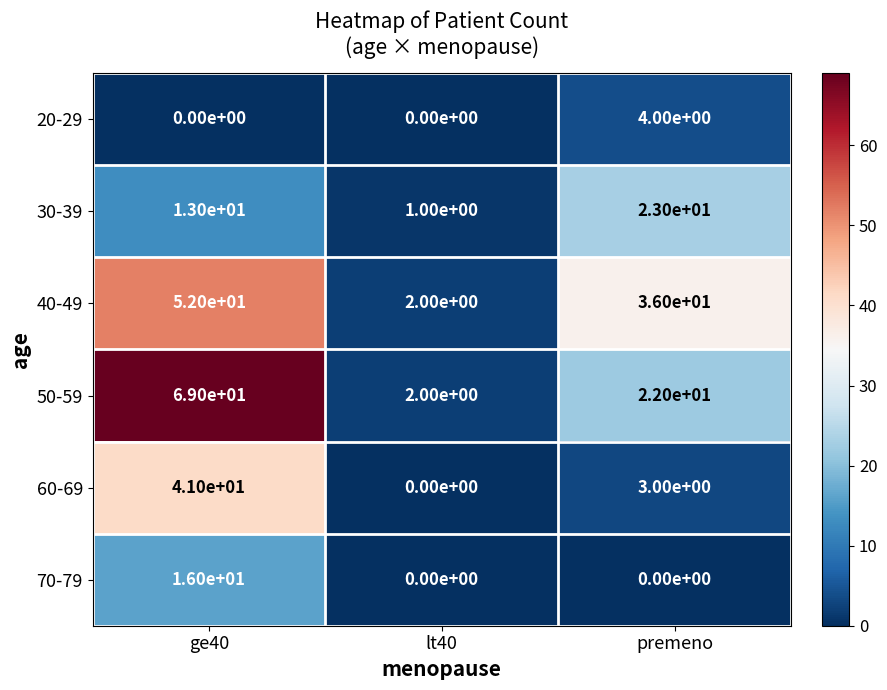

What is the sum of the 70-79 values at ge40 and lt40?

16